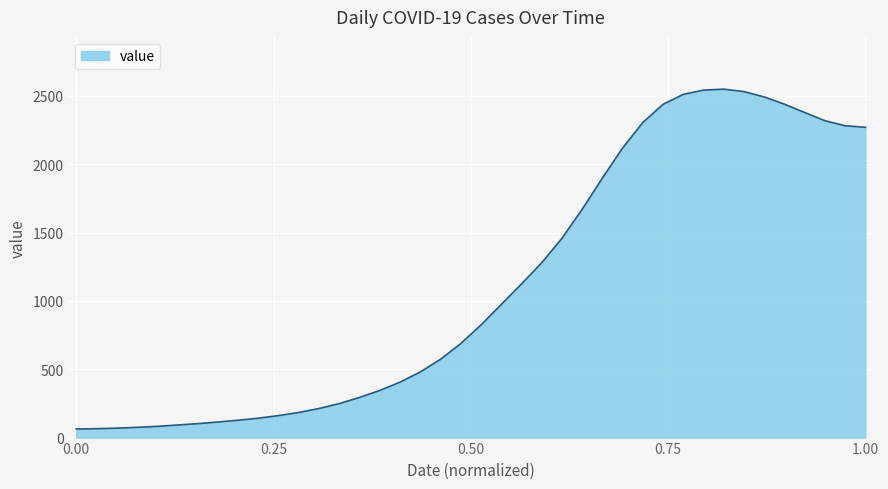

What is the difference between the maximum and minimum values?

2487